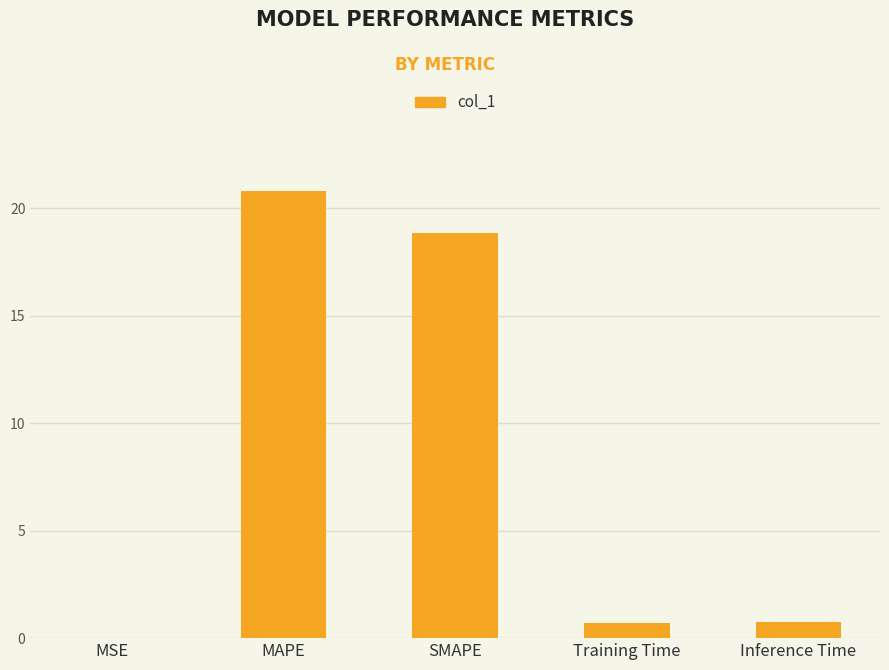

How many data points does each series have?

5